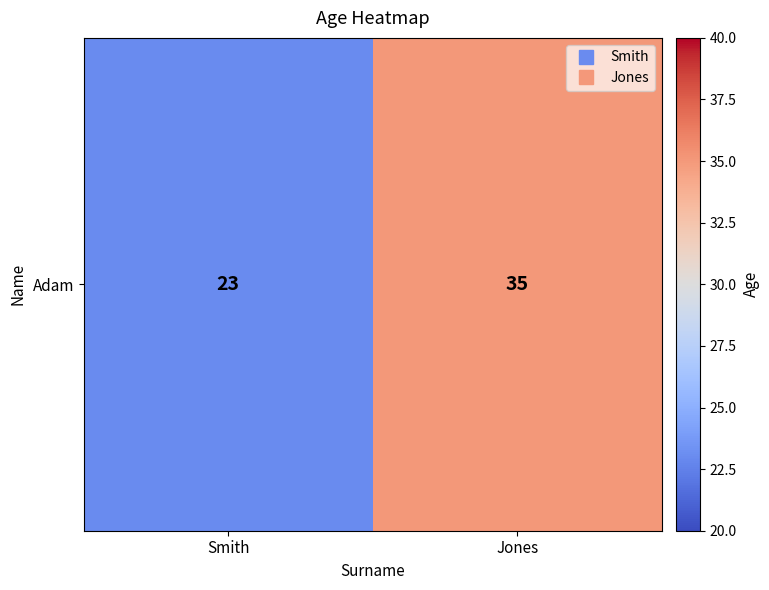

Approximately how many times larger is the value at Smith compared to Jones?

0.7